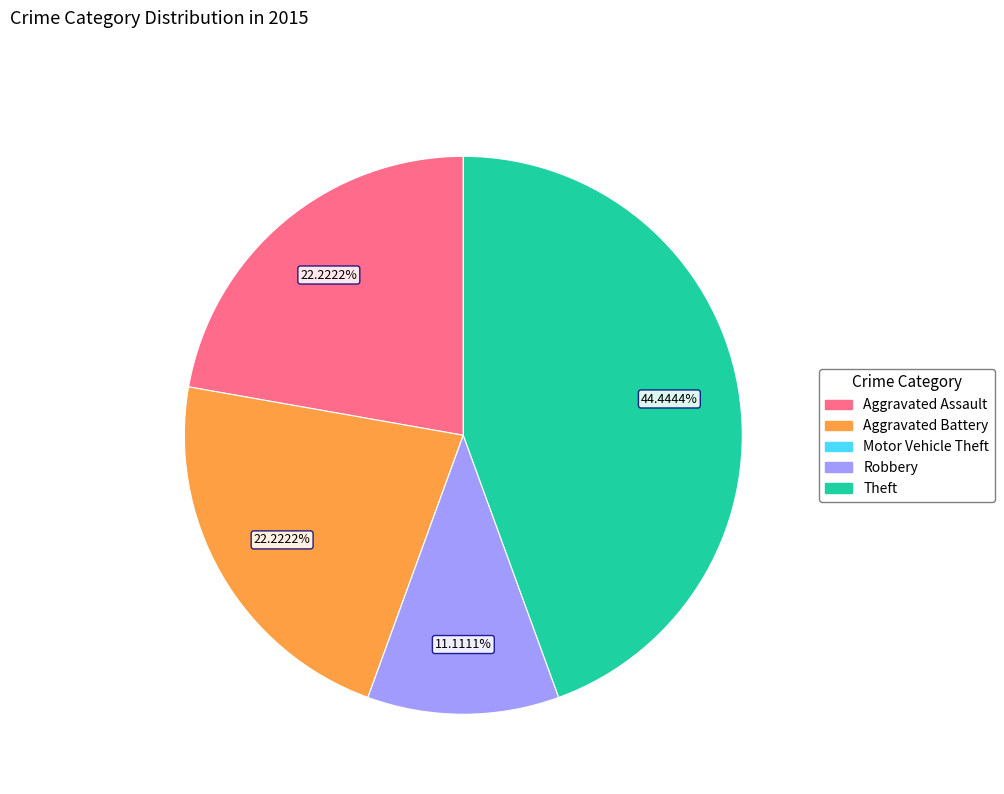

True or false: Aggravated Assault accounts for 10% of the total.

False